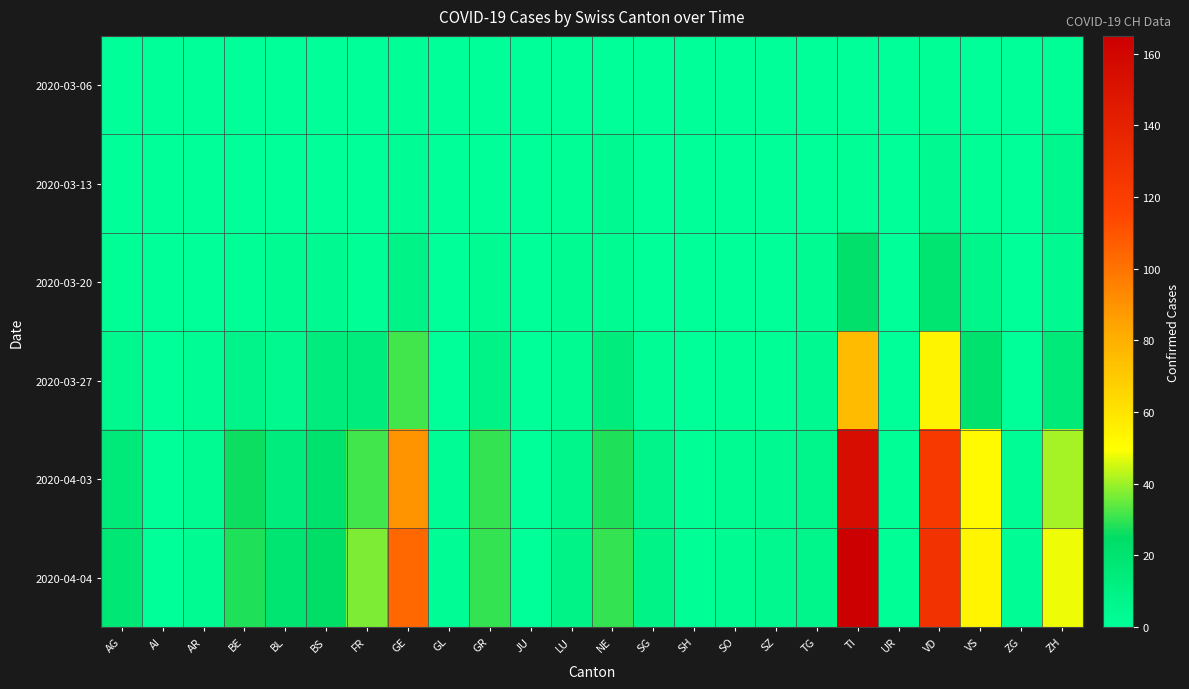

What is the total value across all series at TI?

419